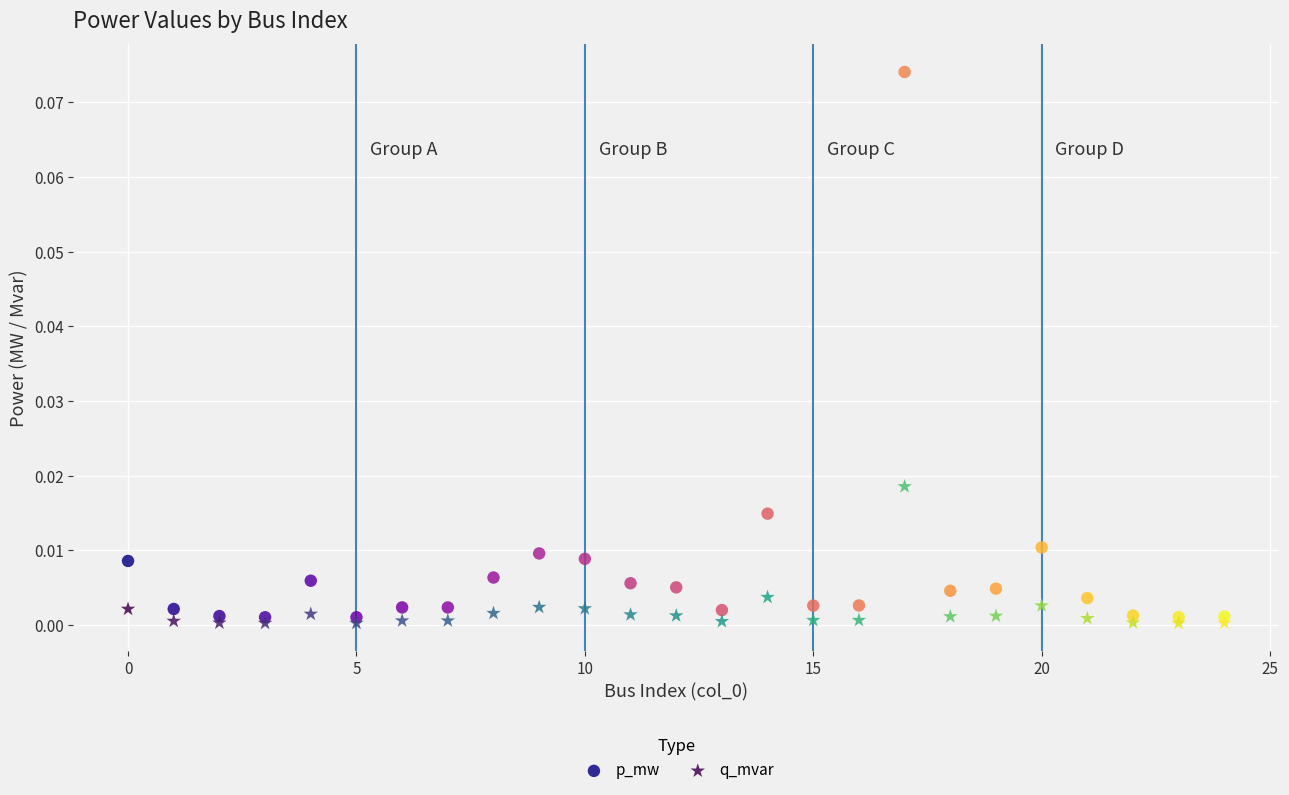

Which series contains the highest Y value?

p_mw